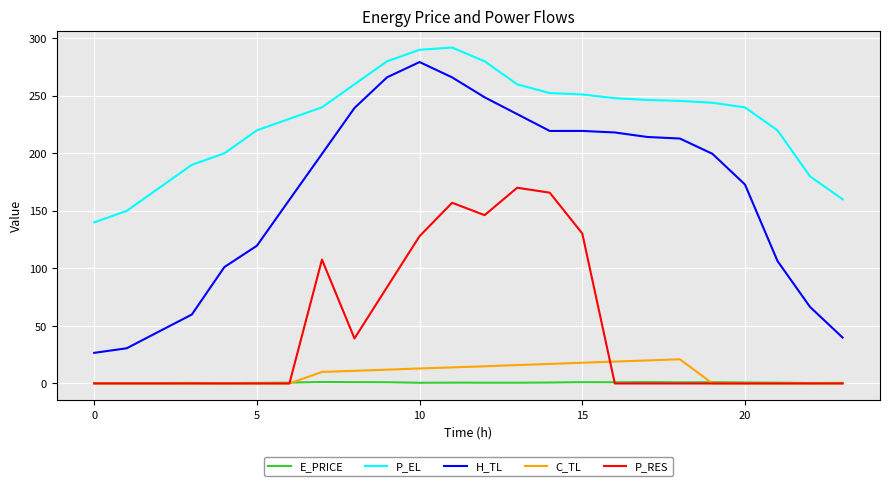

Which series has the largest range (max minus min)?

H_TL